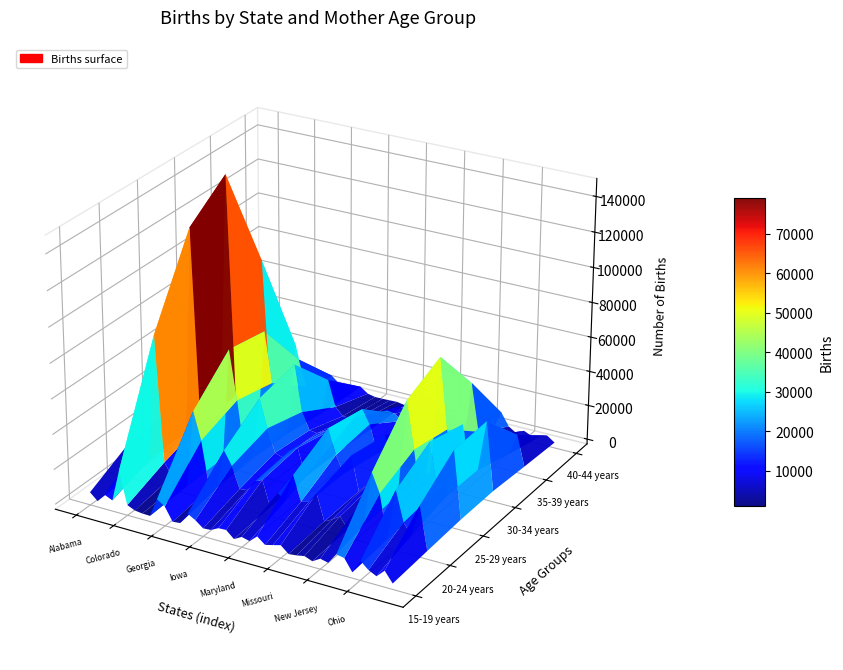

Reading left to right, what are all the values shown in this chart?

15-19 years: 4480	583	5357	3372	21412	3068	1136	583	460	11195	8248	728	1171	7729	5255	1804	2125	4331	4545	574	3017	1932	5792	2200	3326	4505	720	1213	2078	392	3060	2019	8003	7190	469	8151	4250	2004	6385	474
20-24 years: 16066	2563	19868	11149	83668	11845	4816	2103	1592	45883	30158	3529	5574	27928	20237	8167	8696	14835	16888	2516	11551	8539	24352	10317	11473	17596	2707	5034	8053	1898	14124	6527	37668	26962	2322	31274	14253	8373	26284	1837
25-29 years: 18649	3546	25381	11882	130052	18722	9401	3312	2086	66326	38163	5106	7174	42669	26474	13323	11816	17169	19738	4024	20023	17462	35501	21317	11726	23381	3860	8681	10783	3569	26141	7353	62540	36004	4063	42860	16292	13393	41578	3085
30-34 years: 13440	2965	21410	7972	146995	20399	12424	3193	3087	62411	33386	5037	5699	47420	20733	11092	10489	12797	14788	3630	22939	25748	31376	23610	7663	19549	3250	7838	9368	4176	34832	5632	72304	31992	3163	37147	12193	13258	42322	3325
35-39 years: 5505	1299	10192	3258	84720	10353	6660	1483	2115	31412	16276	2909	2333	23547	8638	4256	4148	5312	5990	1629	12653	14262	13535	10364	3173	8135	1434	3224	4802	1906	19769	2580	42620	15292	1127	15616	4650	6937	19084	1725
40-44 years: 924	226	2108	562	19849	2053	1428	273	455	7148	3447	689	491	4725	1614	711	725	902	1070	305	2678	3099	2516	1771	491	1422	285	553	1094	305	4290	530	10097	3063	220	2760	850	1469	3410	327